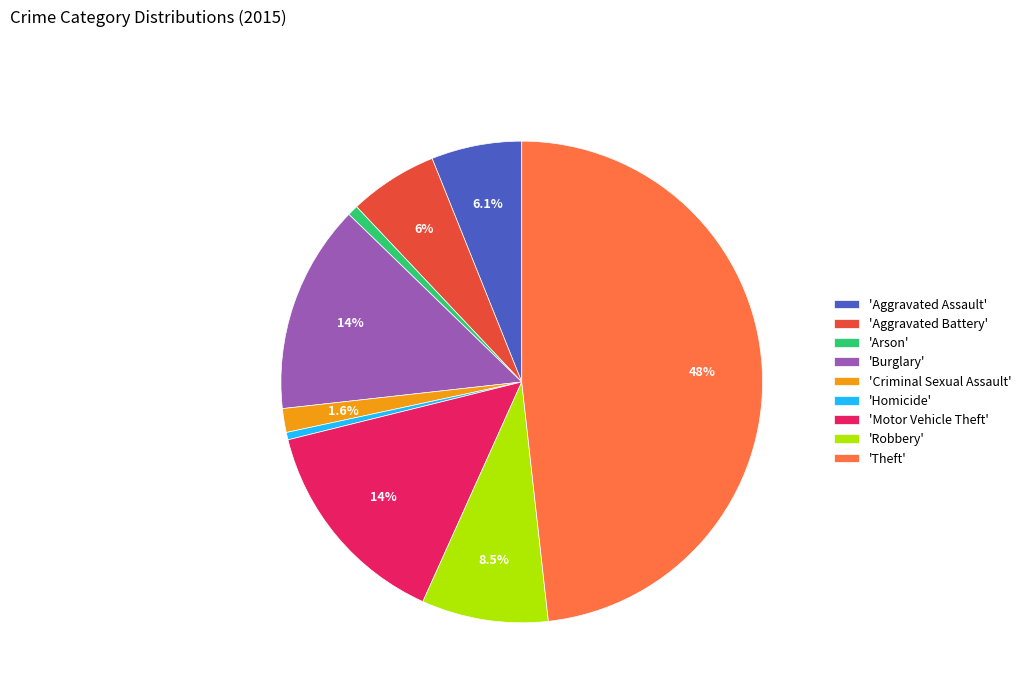

Approximately how many times larger is the value at 'Theft' compared to 'Criminal Sexual Assault'?

30.1